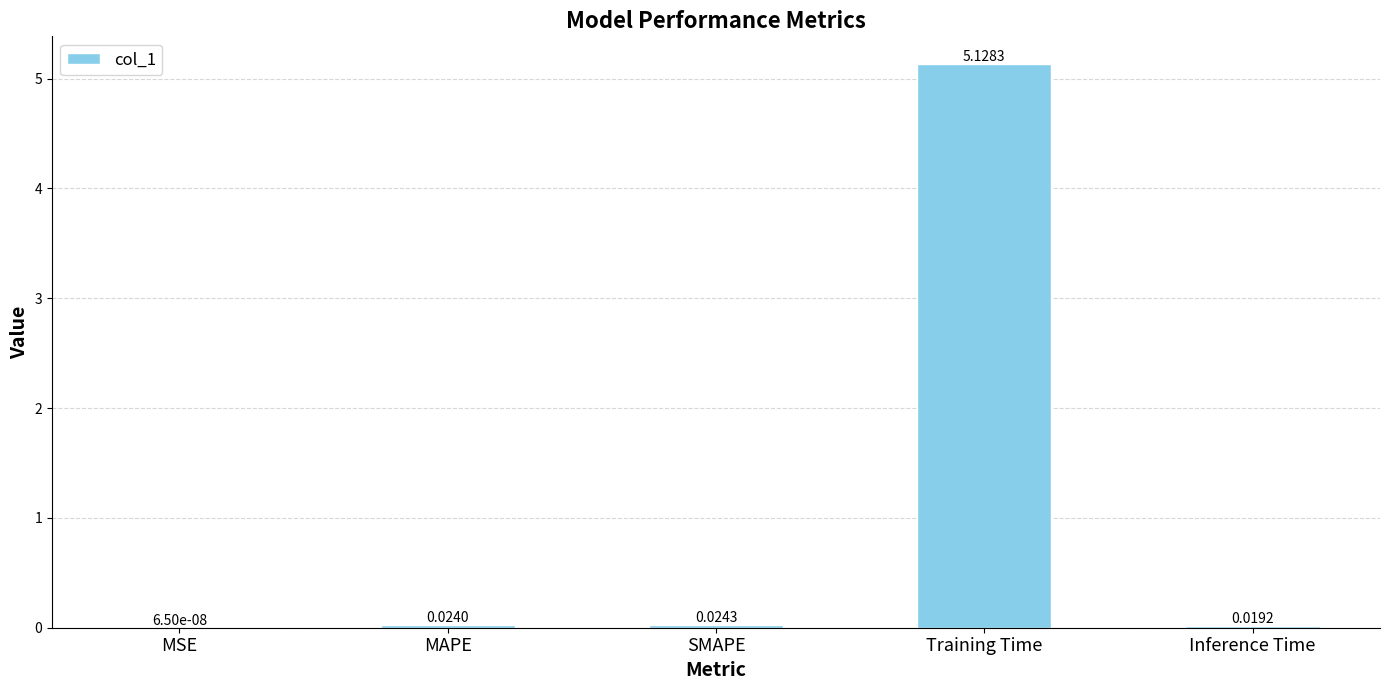

What is the change in value from Training Time to Inference Time?

-5.1